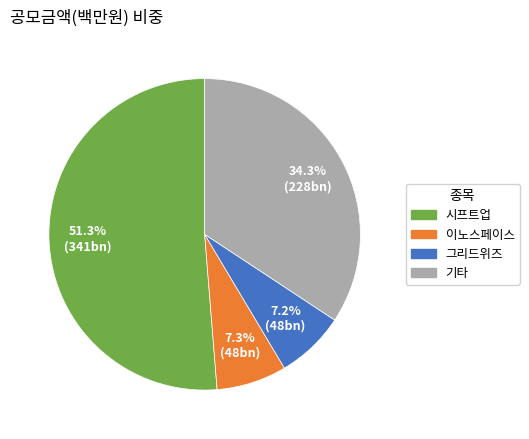

How many slices are in this pie chart?

4